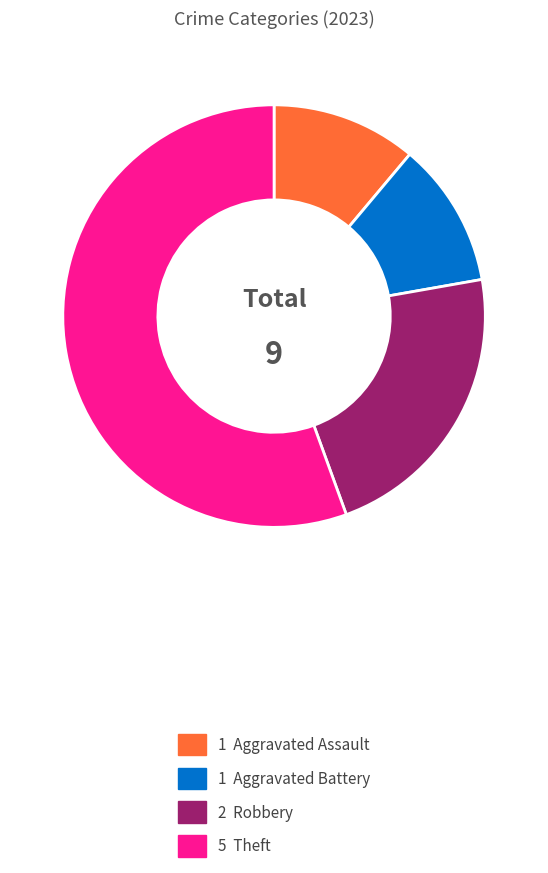

Count the number of slices in the pie.

4